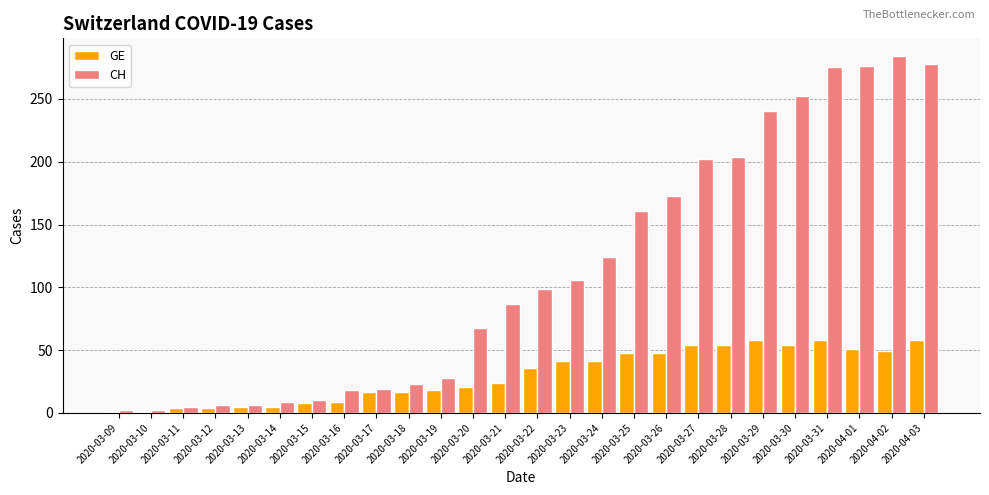

What is the average value of the CH series?

114